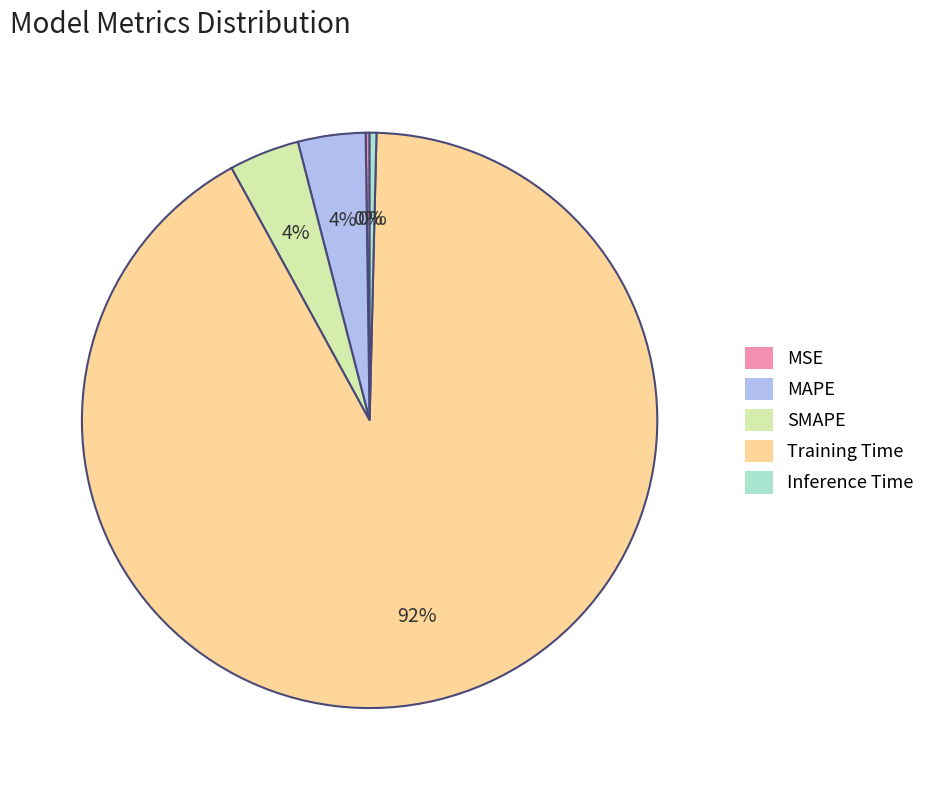

To the nearest percent, what is the average slice percentage?

20%